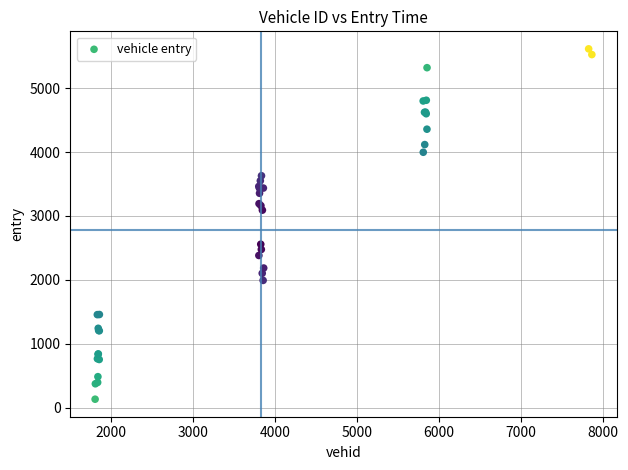

What Y value in the scatter plot is closest to 2873?

3091.2